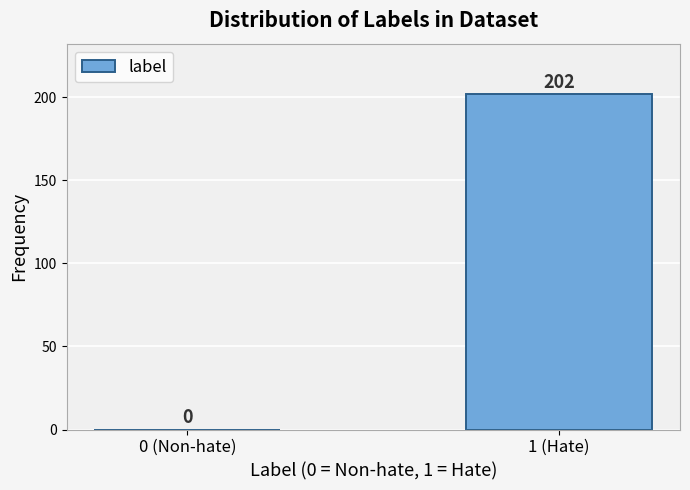

Reading left to right, transcribe all the data shown in this chart.

0 (Non-hate)=0	1 (Hate)=202